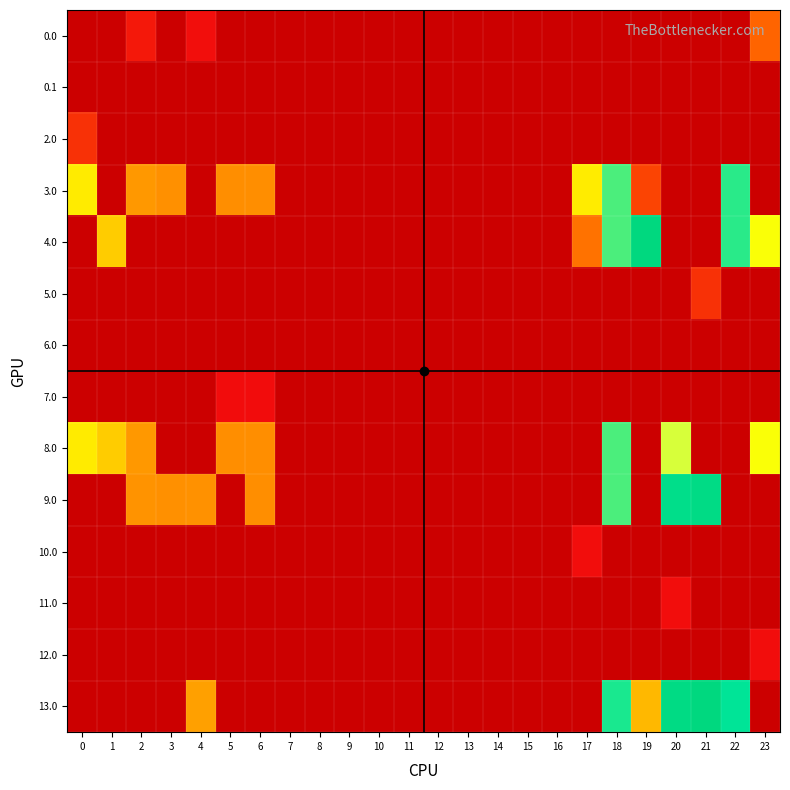

The 8.0 series shows 129.4 at 5. True or false?

False